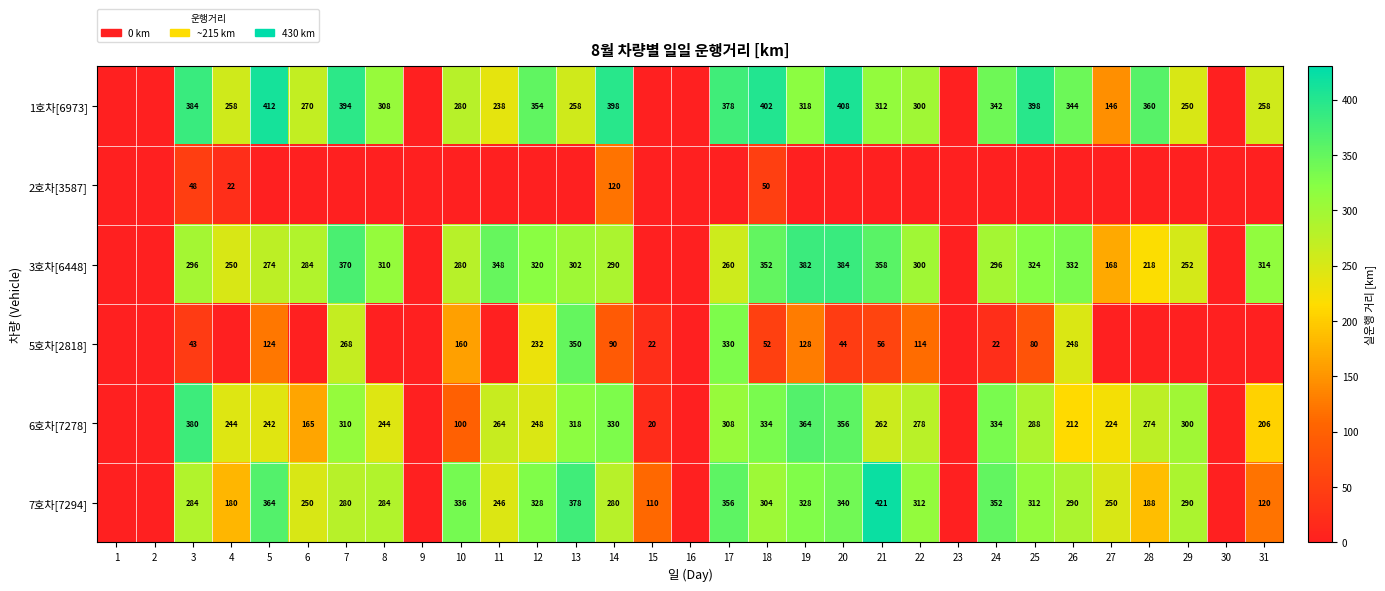

Is it true that 6호차[7278] equals 262 at 21?

True